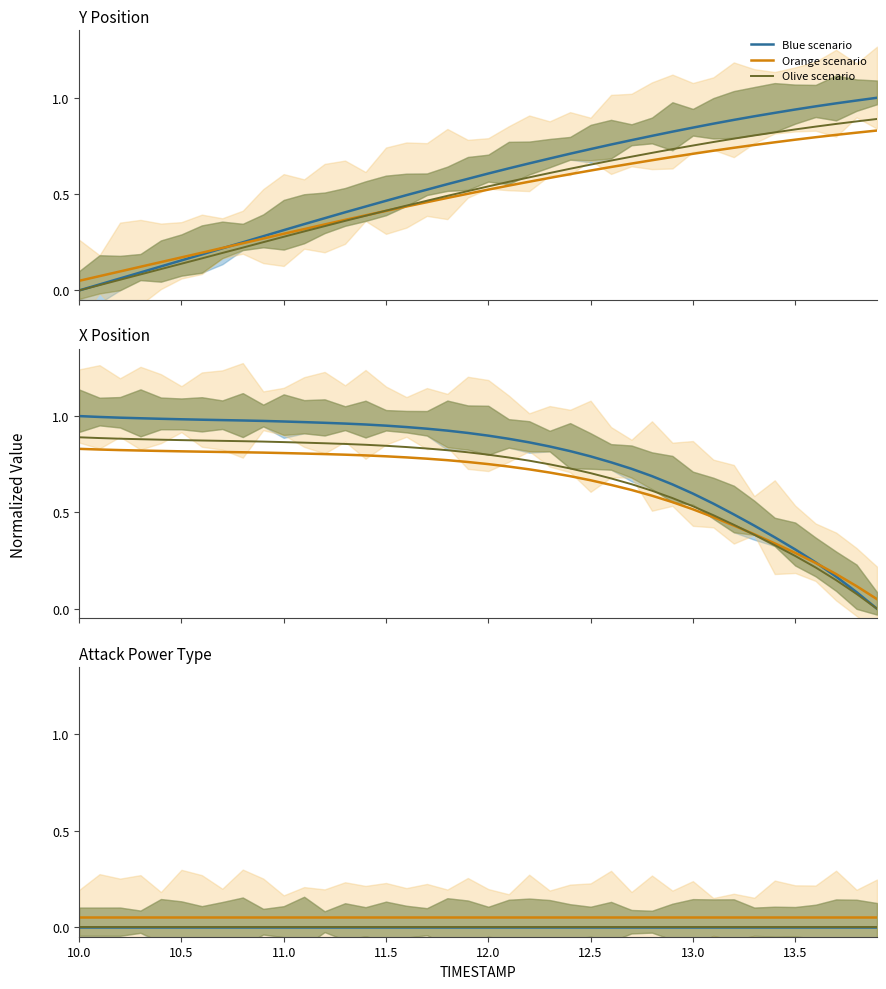

True or false: Blue scenario has more than 1 points higher than both neighbors.

False